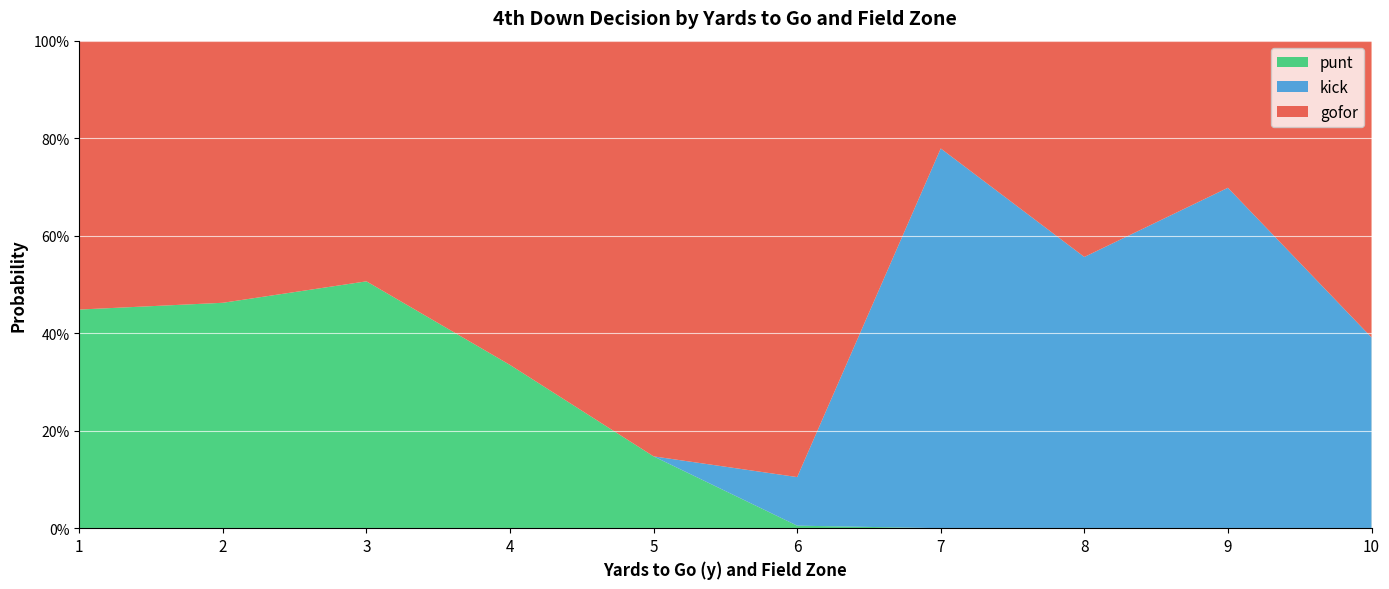

What are all the series names shown in the legend?

punt, kick, gofor